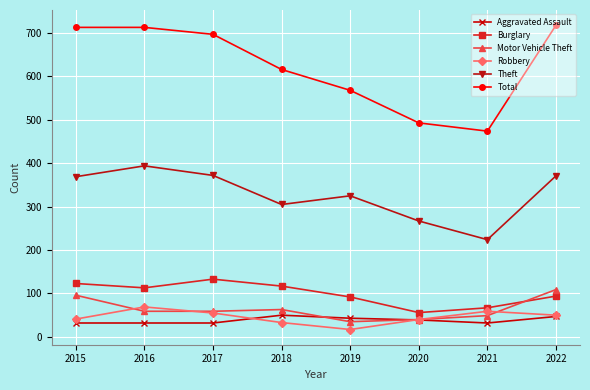

Rank the series at 2019 from highest to lowest value.

Total, Theft, Burglary, Aggravated Assault, Motor Vehicle Theft, Robbery